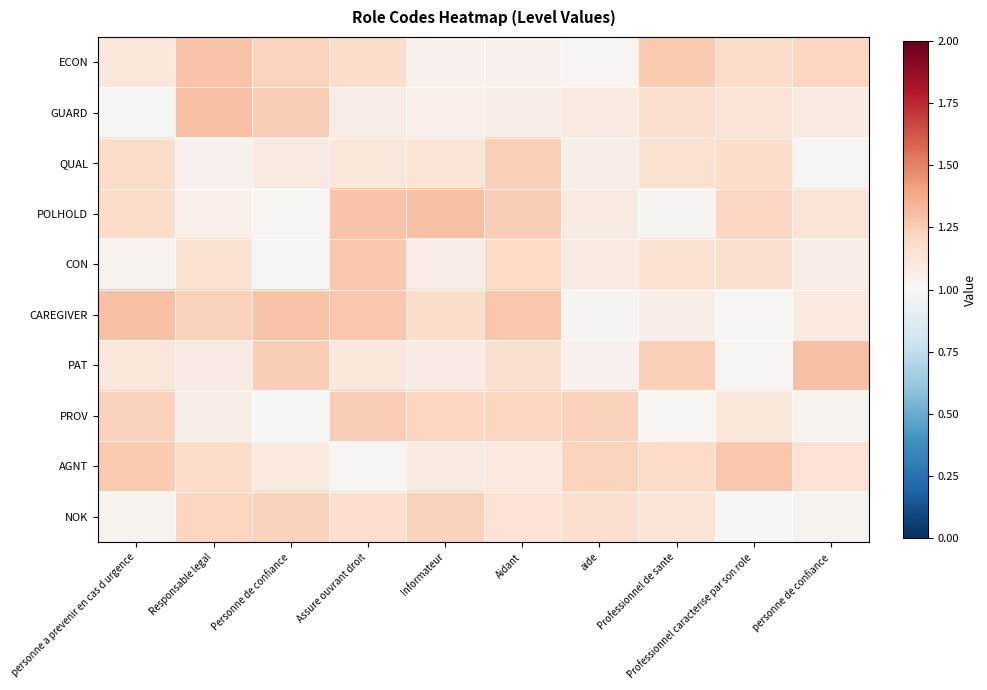

Which series changed the most between Informateur and Professionnel de sante?

POLHOLD